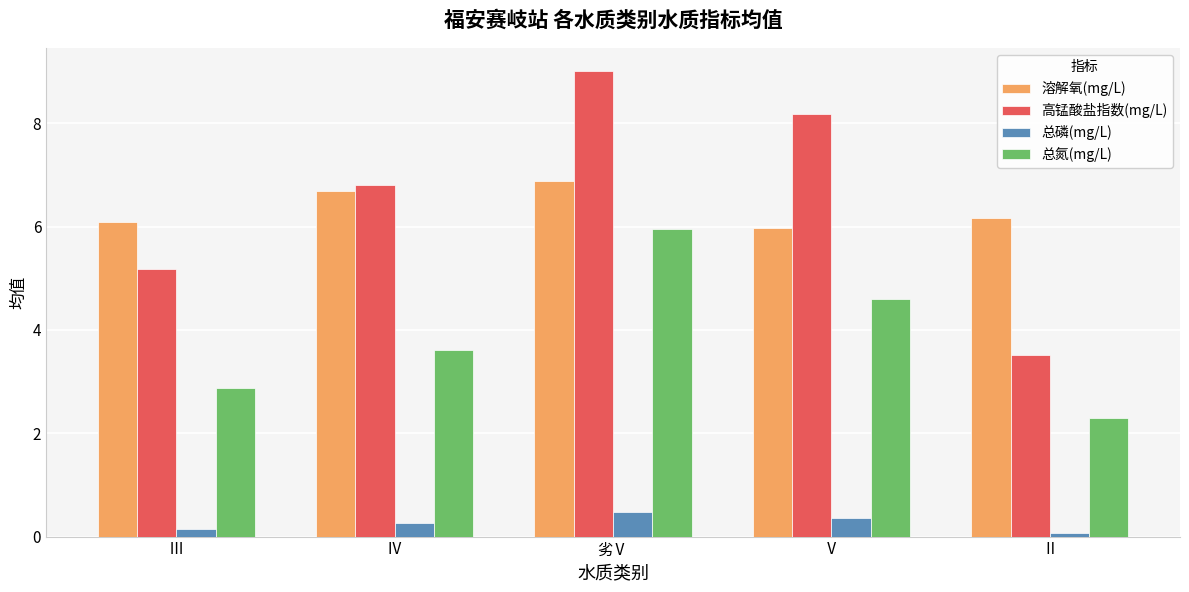

Reading left to right, list all the values displayed in this chart.

溶解氧(mg/L): Ⅲ=6.1	Ⅳ=6.7	劣Ⅴ=6.9	Ⅴ=6.0	Ⅱ=6.2
高锰酸盐指数(mg/L): Ⅲ=5.2	Ⅳ=6.8	劣Ⅴ=9.0	Ⅴ=8.2	Ⅱ=3.5
总磷(mg/L): Ⅲ=0.1	Ⅳ=0.3	劣Ⅴ=0.5	Ⅴ=0.4	Ⅱ=0.1
总氮(mg/L): Ⅲ=2.9	Ⅳ=3.6	劣Ⅴ=6.0	Ⅴ=4.6	Ⅱ=2.3